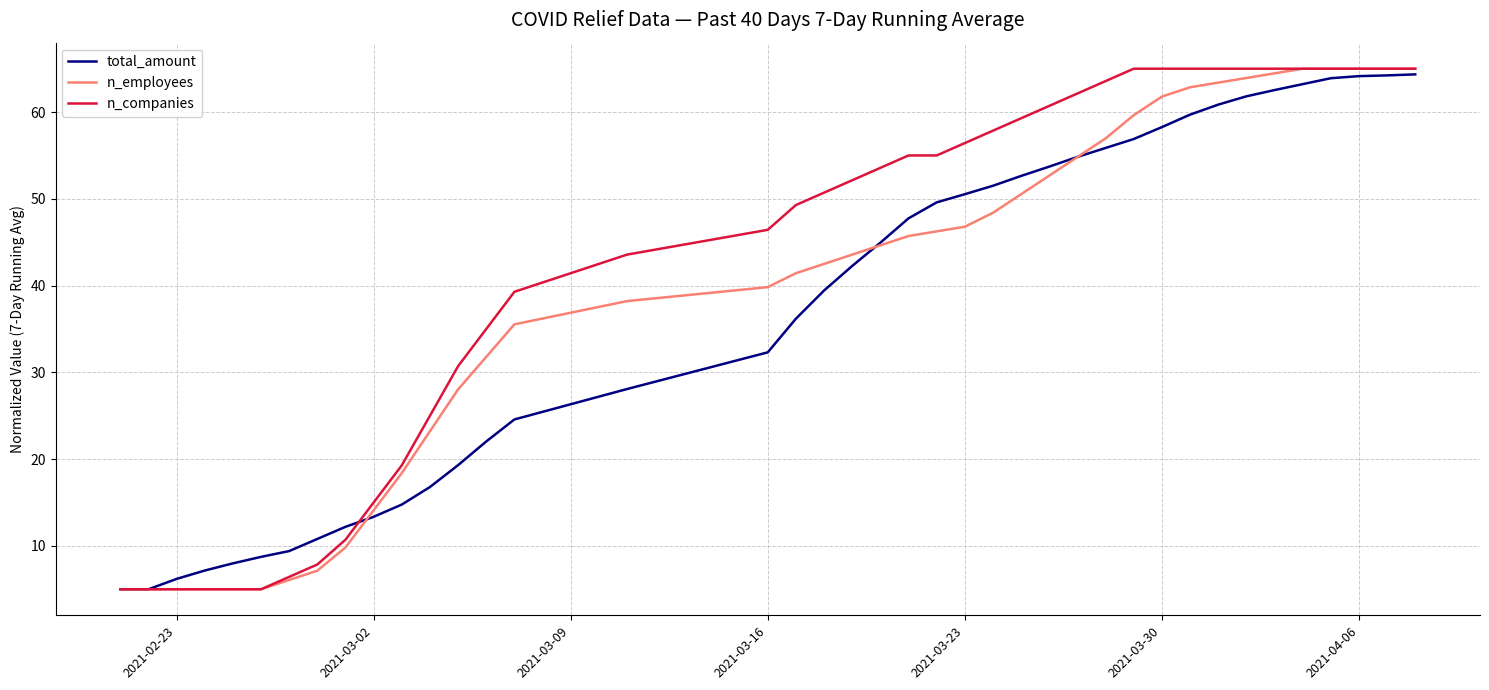

What is the maximum value shown in the chart?

65.0